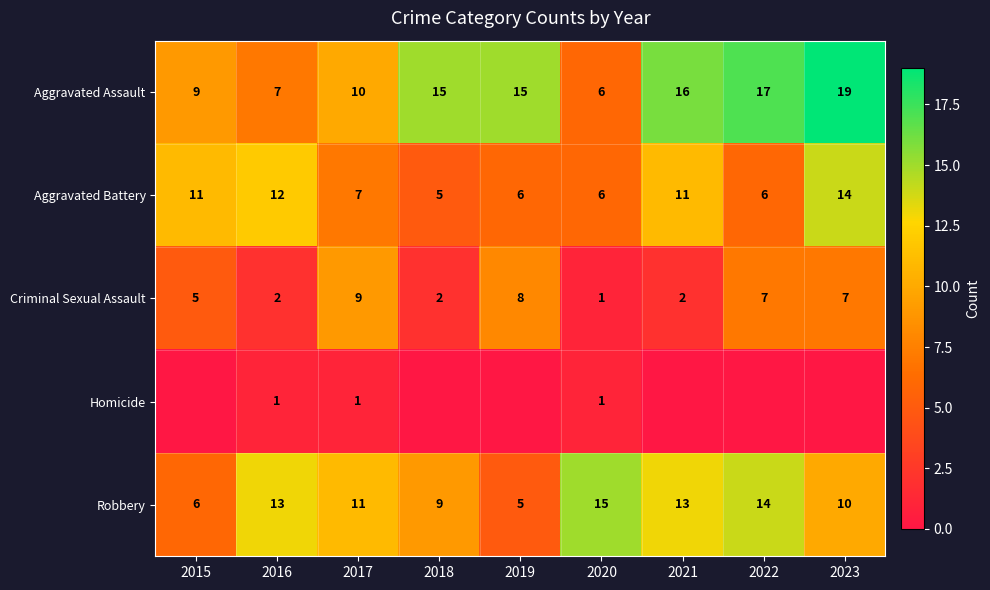

What is the difference between the highest and lowest values at 2017?

10